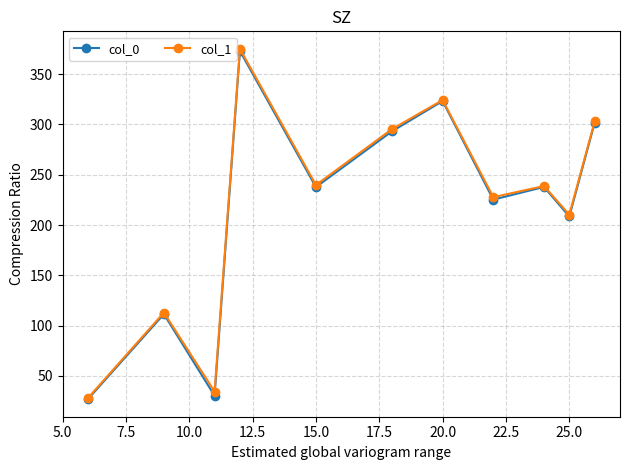

What is the value of the col_0 point at the 7th from the left?

323.3